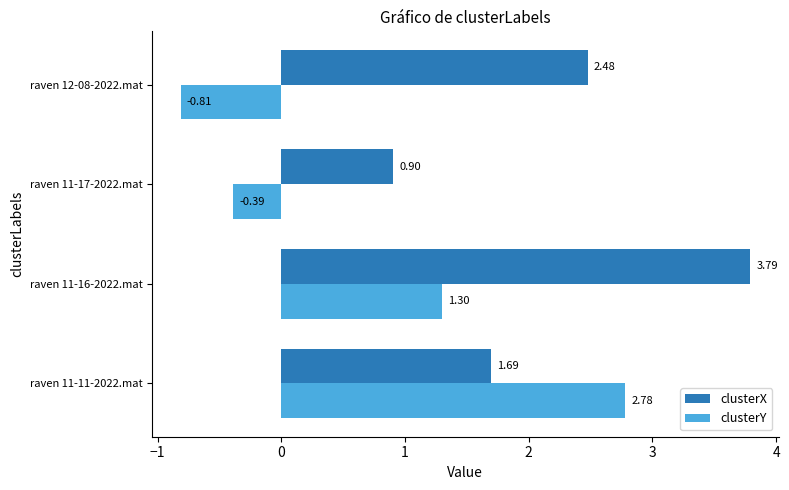

Rank the series at raven 11-16-2022.mat from highest to lowest value.

clusterX, clusterY